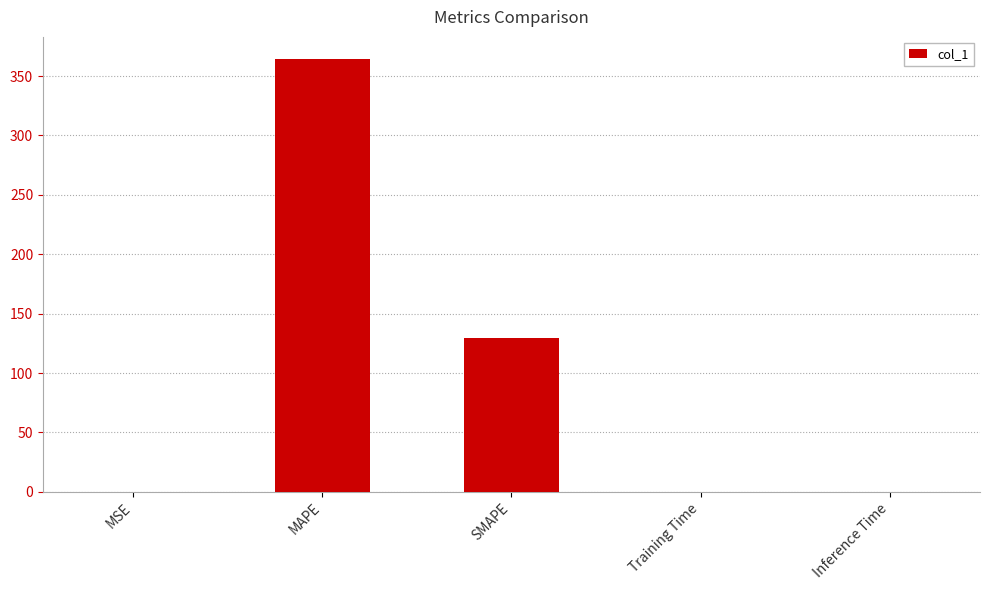

What value does the data have at SMAPE?

129.2